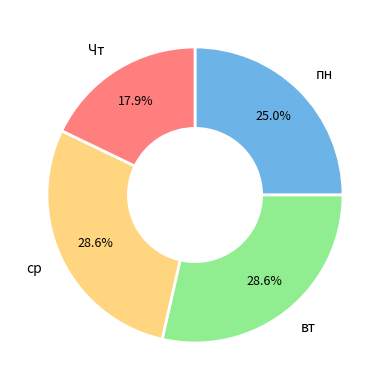

Does ср represent more than half of the total?

No